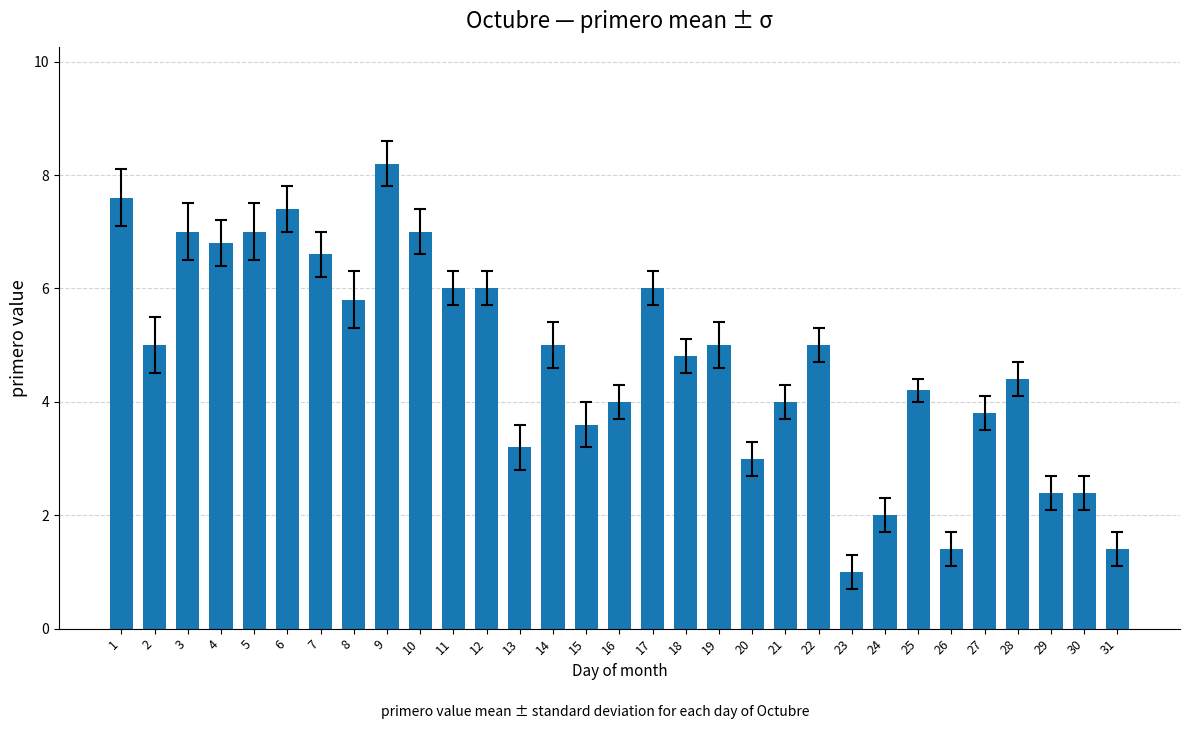

What is the average value?

4.7